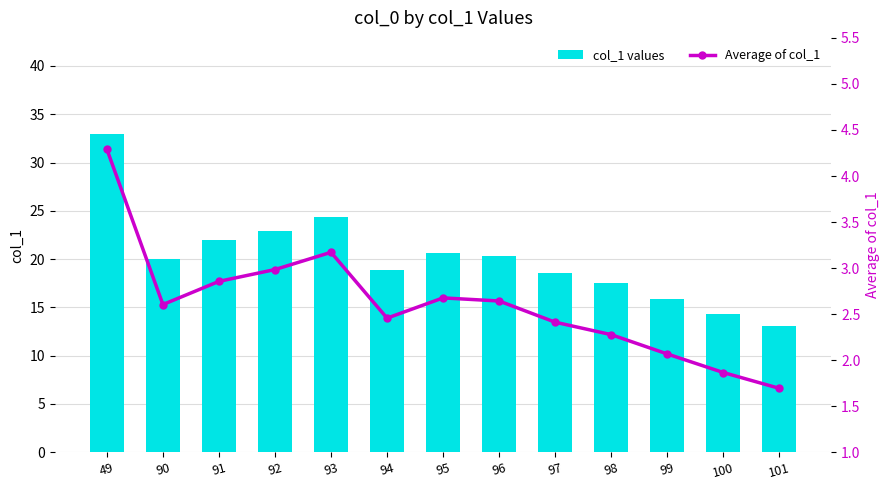

What is the lowest value of the Average of col_1 series?

1.7